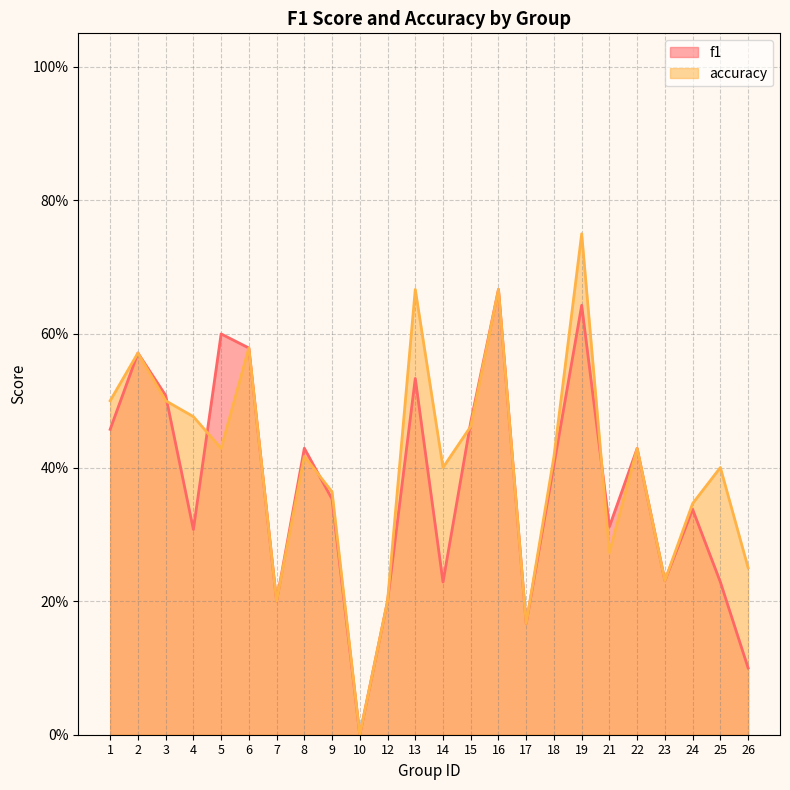

Which series changed the most between 3 and 4?

f1